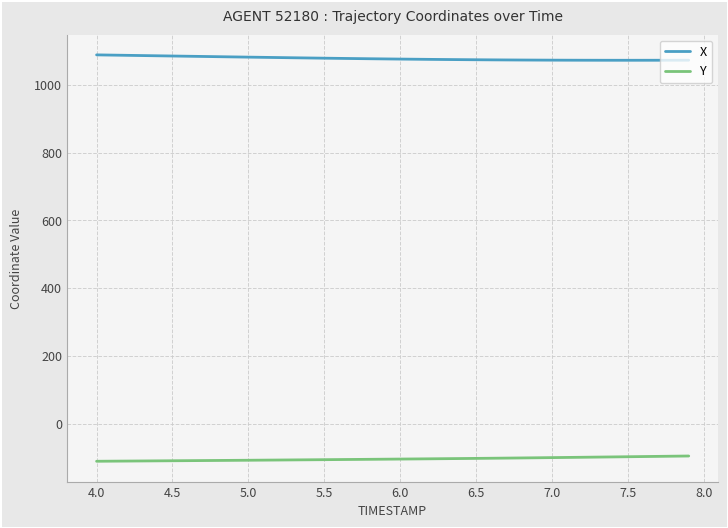

How many lines are shown in the chart?

2